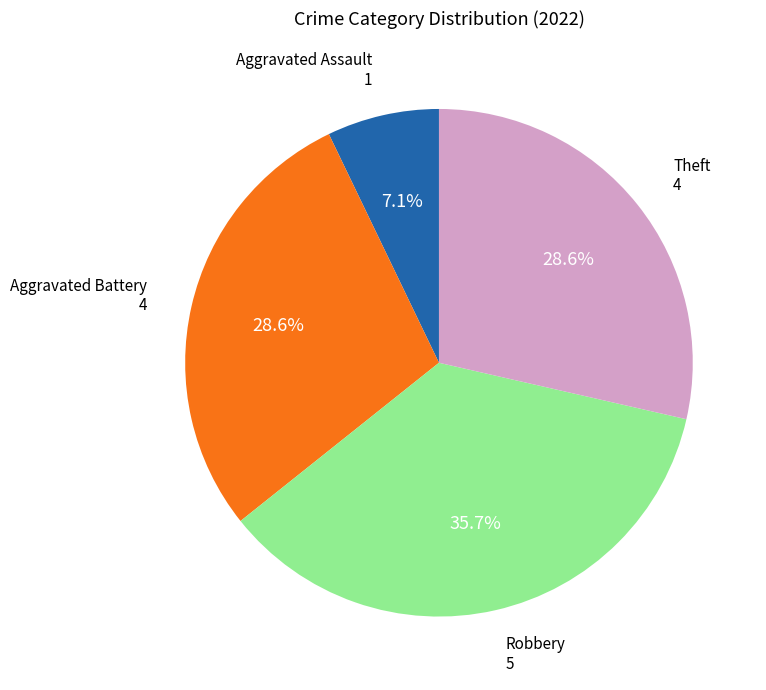

Is there a majority slice in this chart?

No